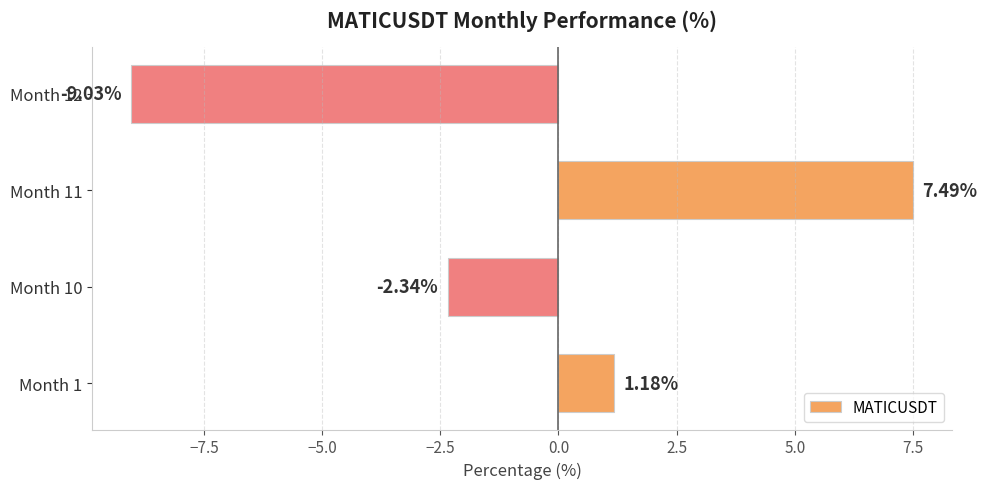

What is the average value?

-0.7